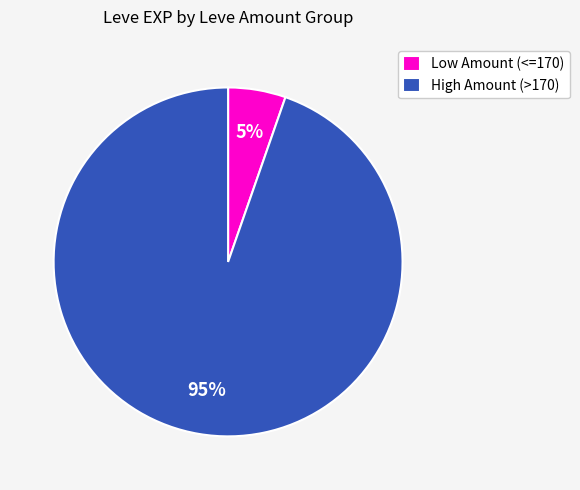

How many slices are in this pie chart?

2